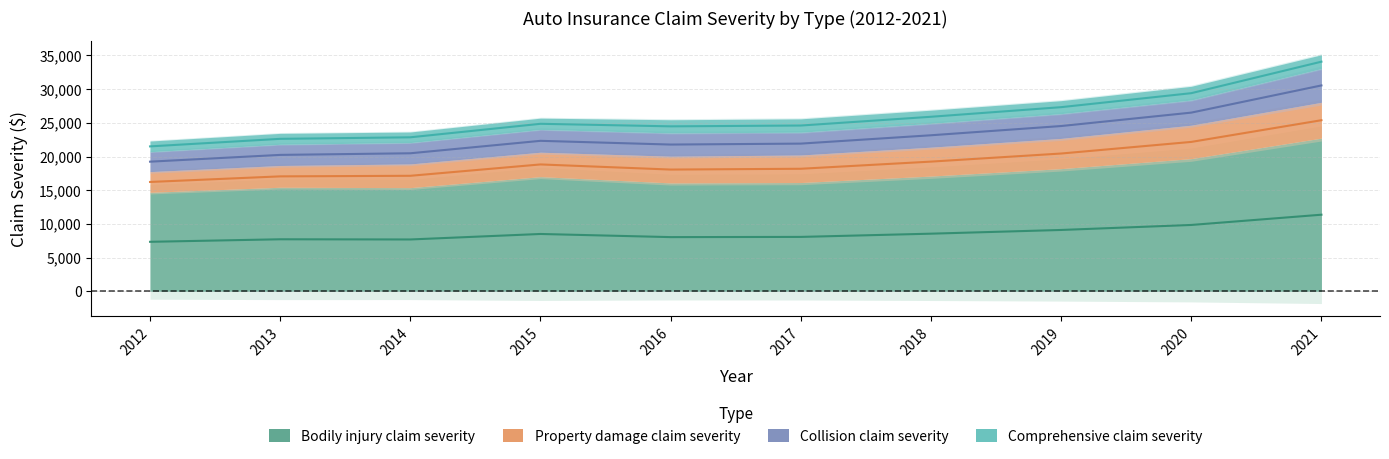

Reading right to left, extract all data points from this chart.

Bodily injury claim severity: 2021=22734	2020=19691	2019=18204	2018=17102	2017=16143	2016=16082	2015=17014	2014=15384	2013=15441	2012=14690
Property damage claim severity: 2021=5314	2020=4959	2019=4486	2018=4288	2017=4084	2016=3969	2015=3628	2014=3516	2013=3231	2012=3073
Collision claim severity: 2021=5010	2020=3736	2019=3673	2018=3533	2017=3382	2016=3454	2015=3377	2014=3169	2013=3144	2012=2950
Comprehensive claim severity: 2021=2042	2020=2037	2019=1929	2018=1957	2017=1984	2016=1951	2015=1679	2014=1572	2013=1621	2012=1585